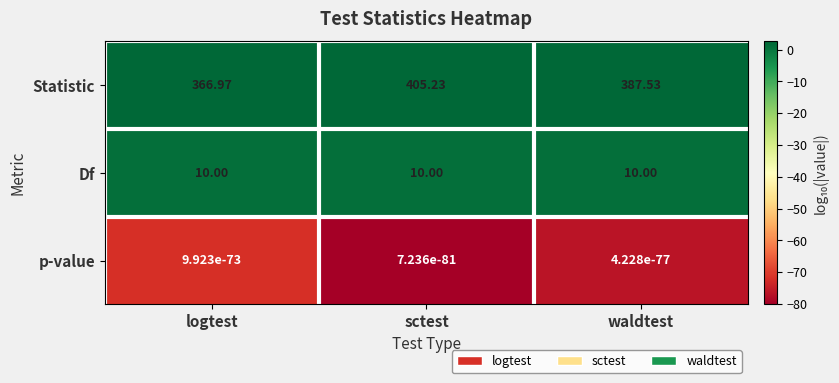

Which series has the largest total across all categories?

Statistic